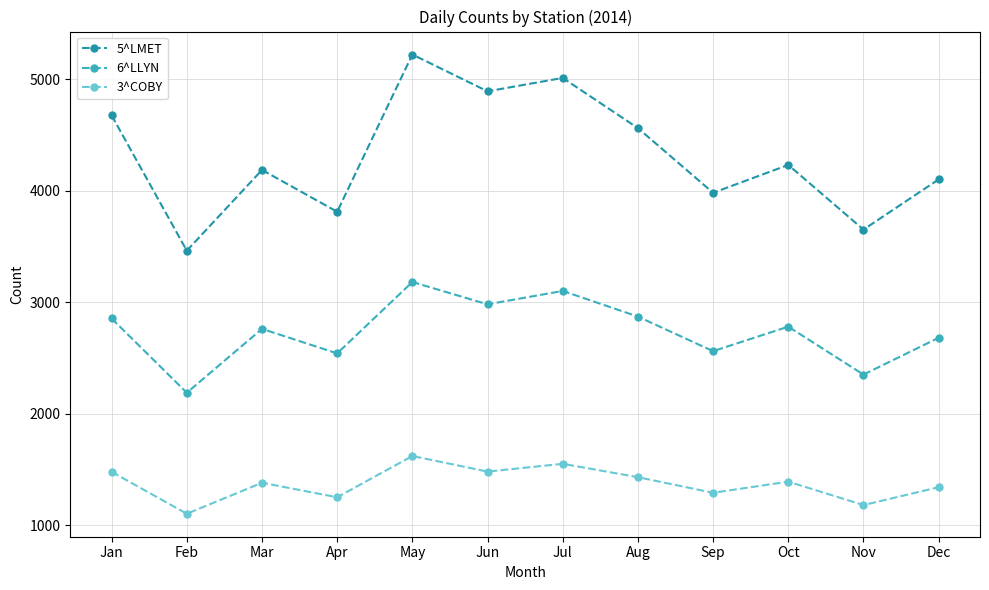

Which series has the widest spread of values?

5^LMET